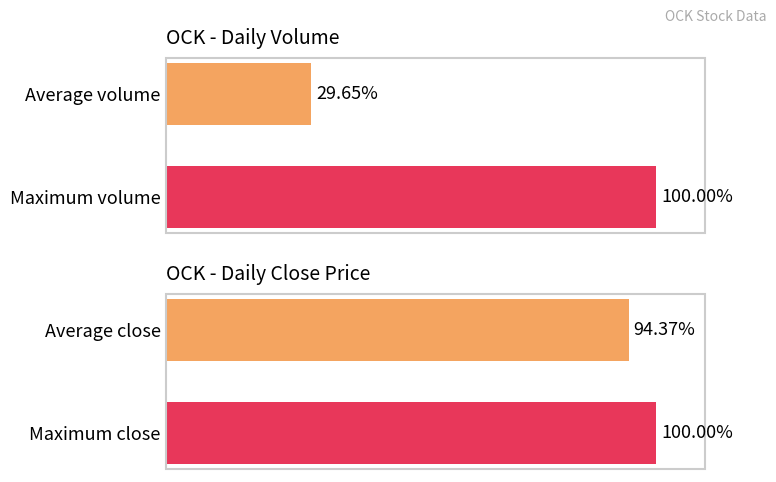

What is the sum of all Volume values?

129.6